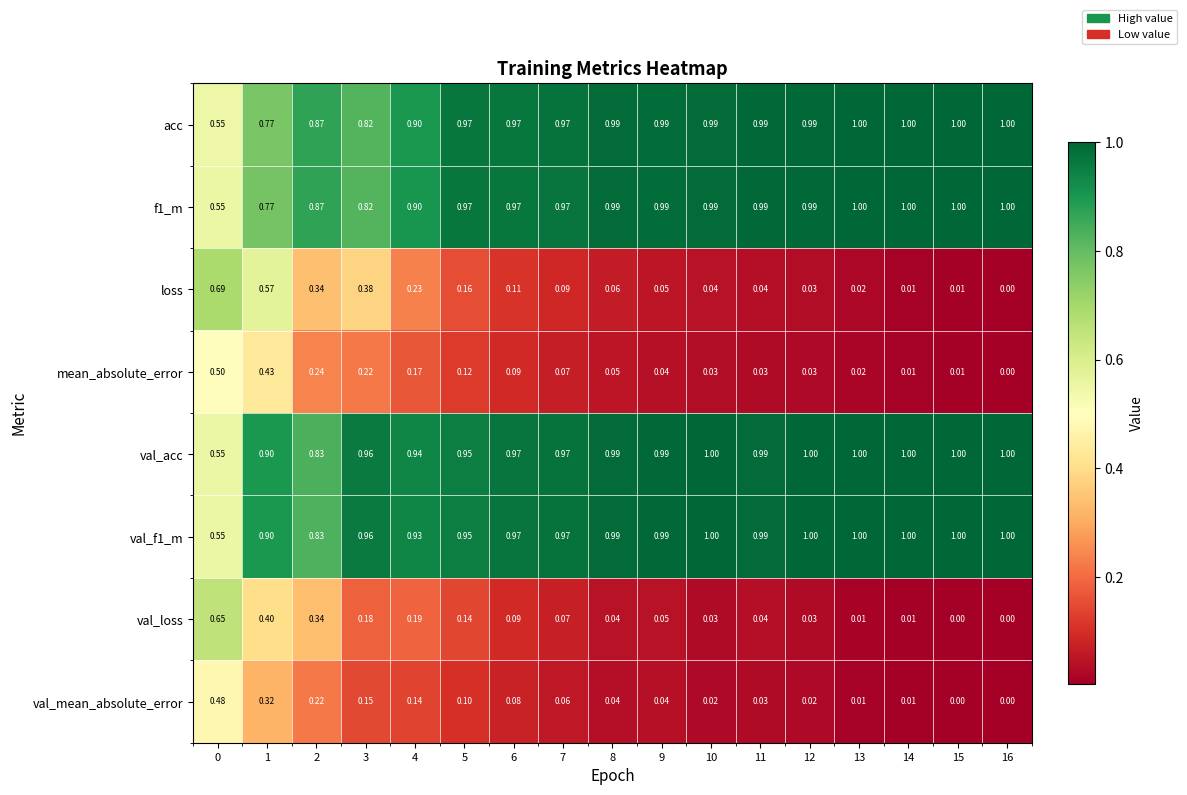

What is the greatest value displayed?

1.0